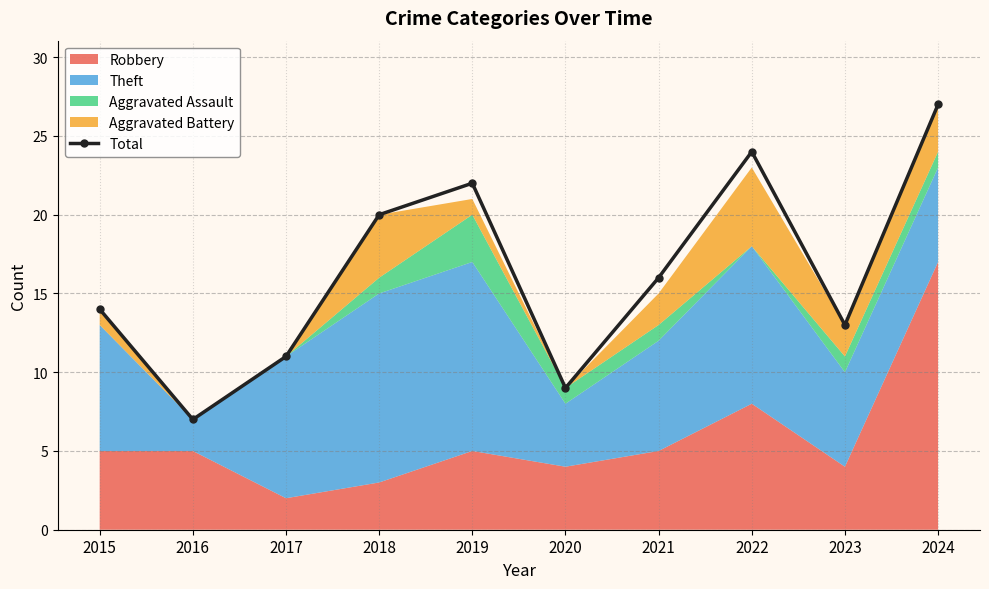

Reading left to right, extract all data points from this chart.

14	7	11	20	22	9	16	24	13	27